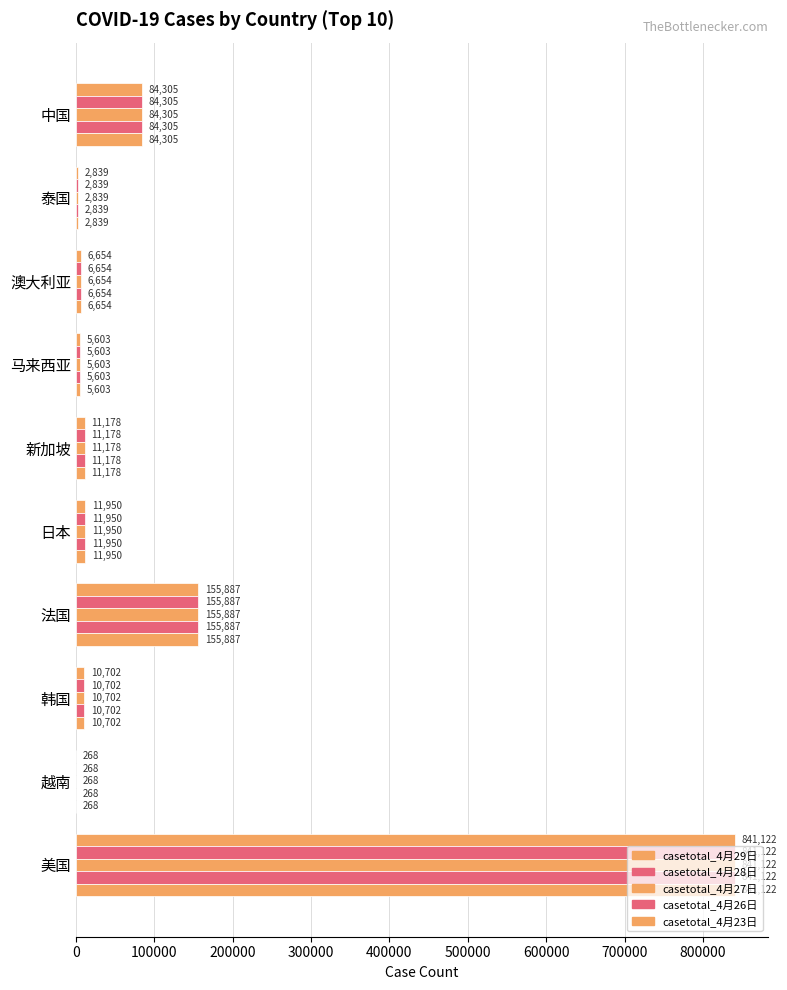

How many categories are shown in the chart?

10